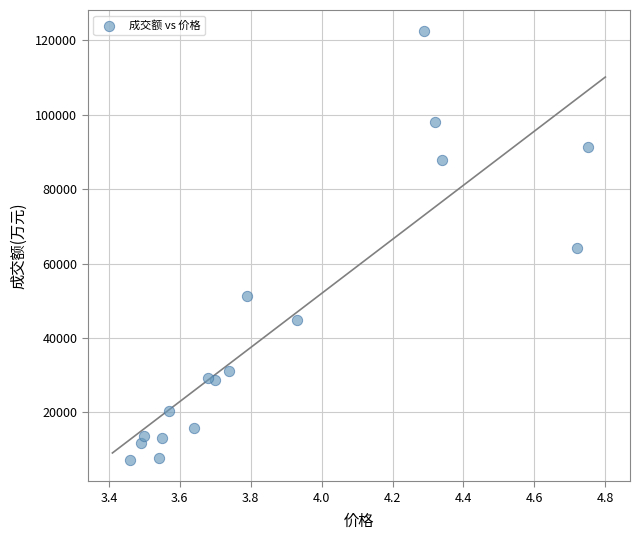

What is the range of Y values (max minus min)?

115066